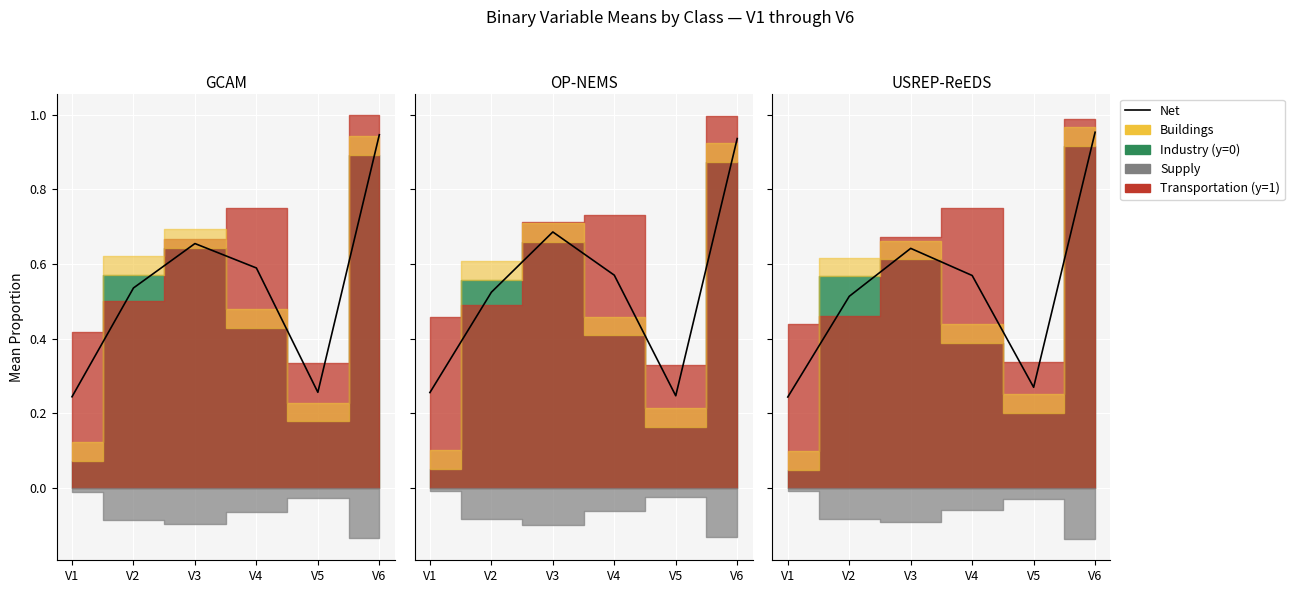

At which category does the chart reach its peak across all series?

V6